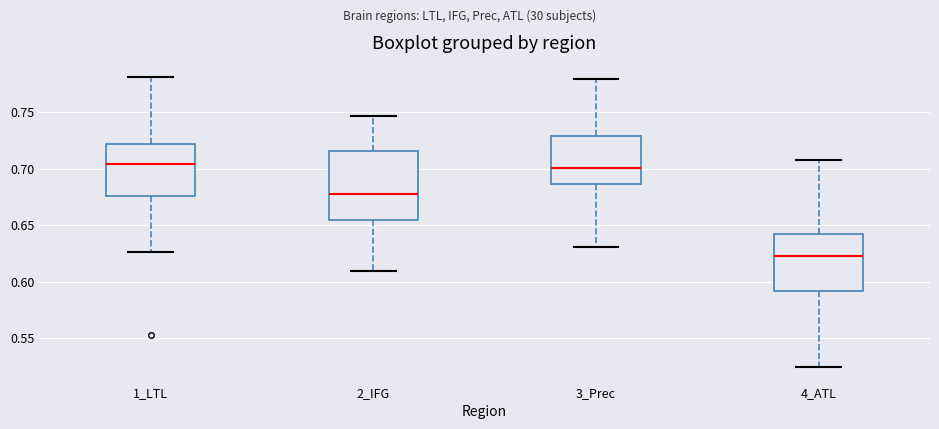

Comparing the boxes themselves (not the whiskers), which one is the tallest?

2_IFG